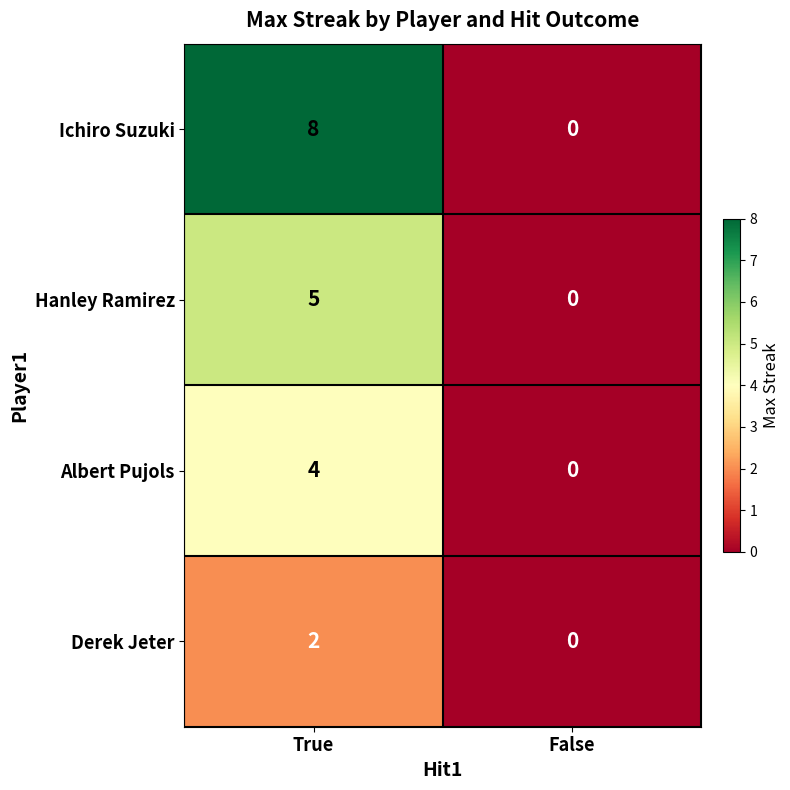

How many data points does each series have?

2